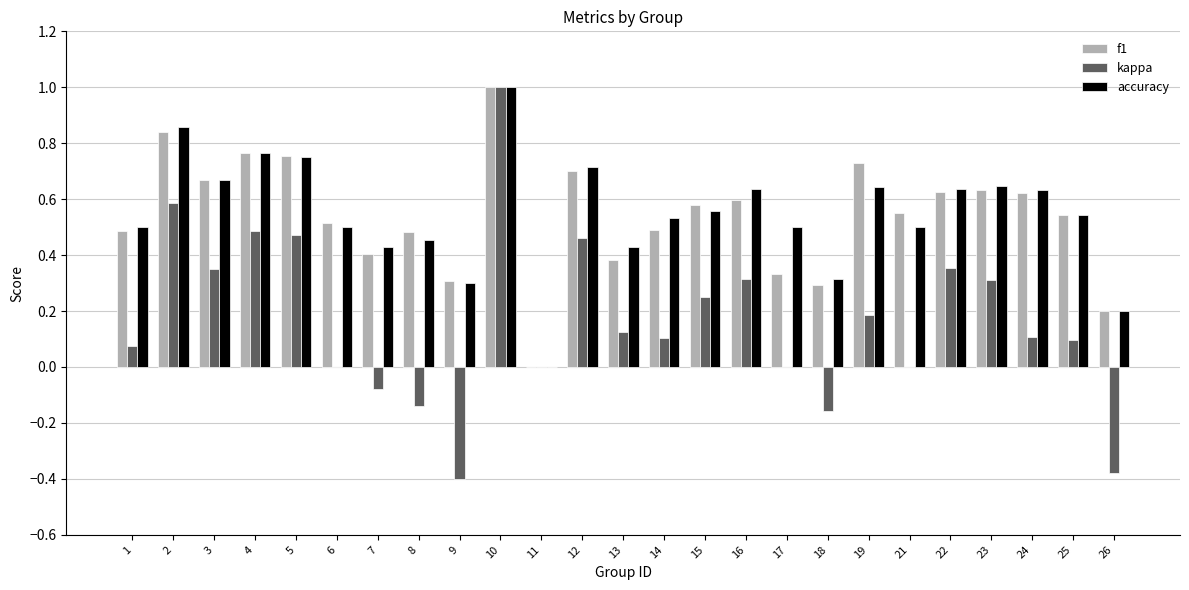

What is the sum of the accuracy values at 23 and 14?

1.2